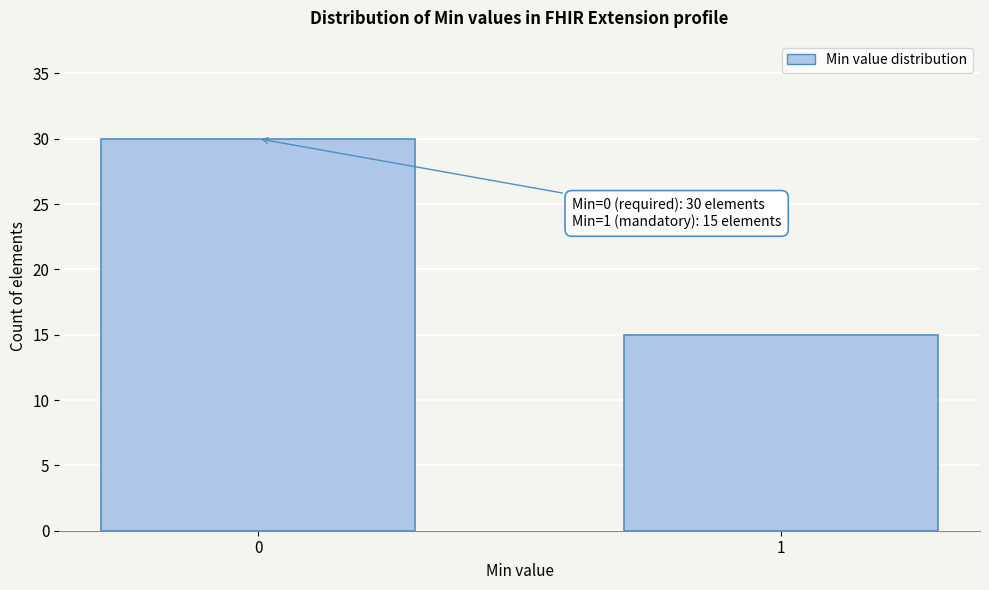

Reading right to left, extract all data points from this chart.

15	30